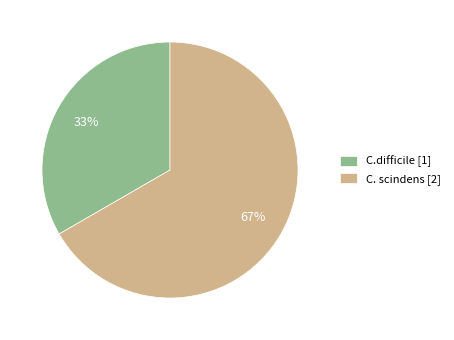

True or false: C.difficile accounts for 33% of the total.

True